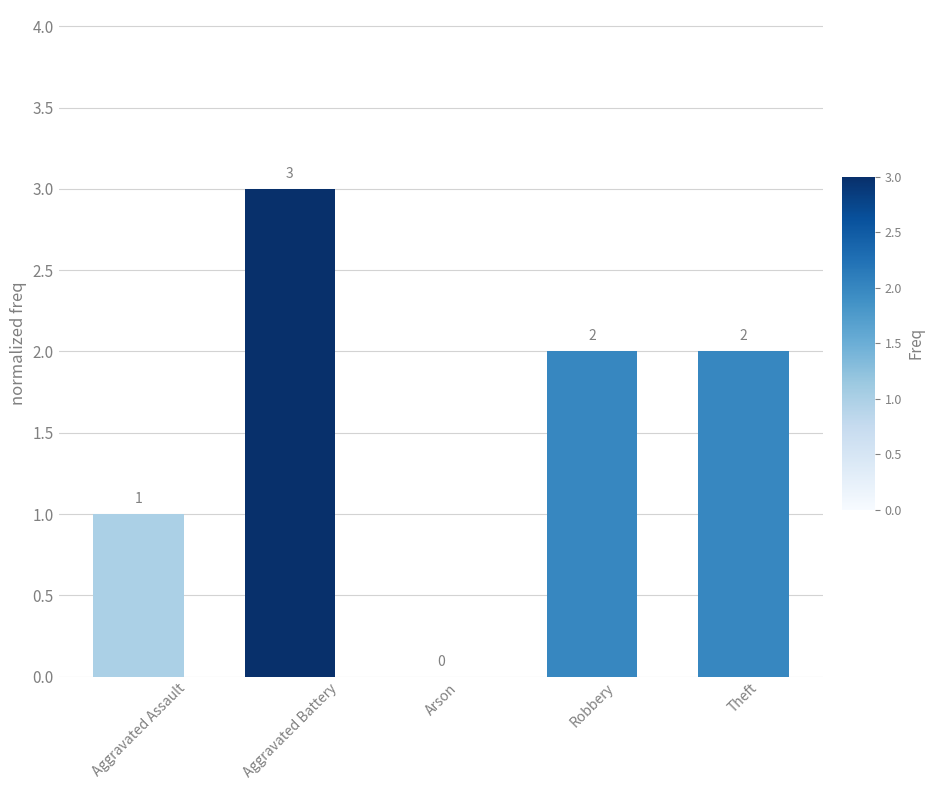

Which has a higher value, Aggravated Battery or Theft?

Aggravated Battery